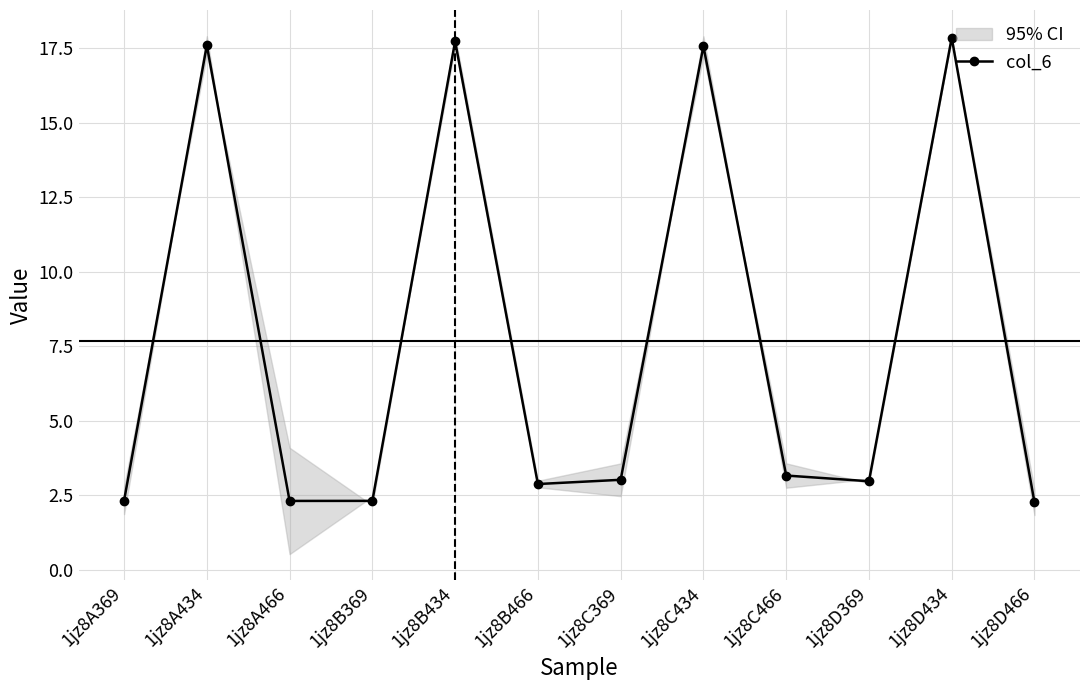

At which label does the data first exceed 3?

1jz8A434